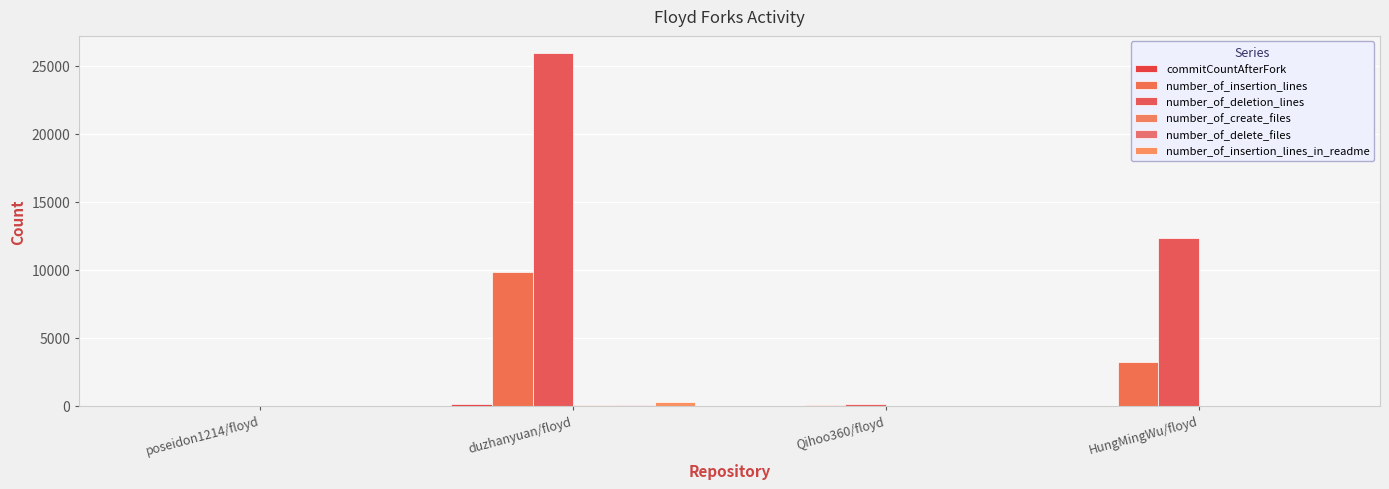

How many groups of bars are there?

4